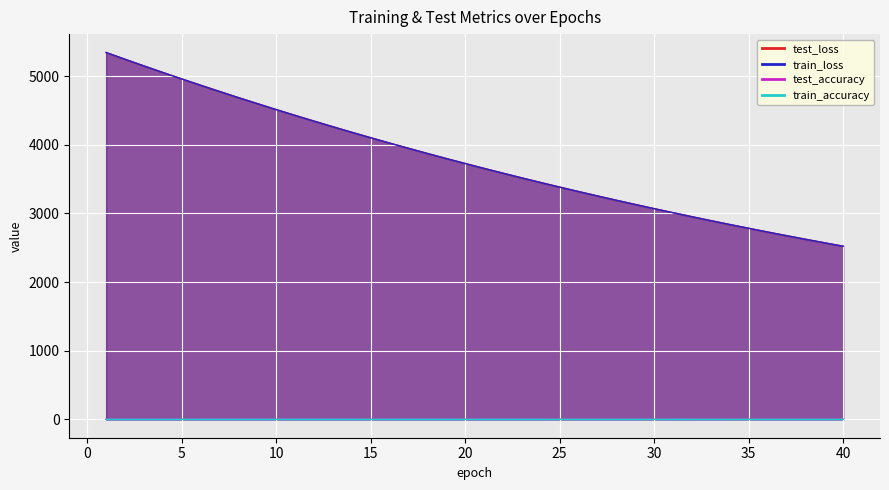

True or false: train_loss has a value of 4295.6 at 40.

False